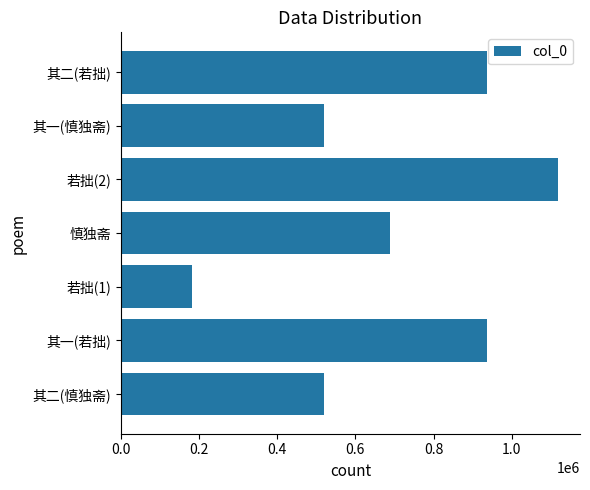

What is the change in value from 其一(若拙) to 若拙(1)?

-756846